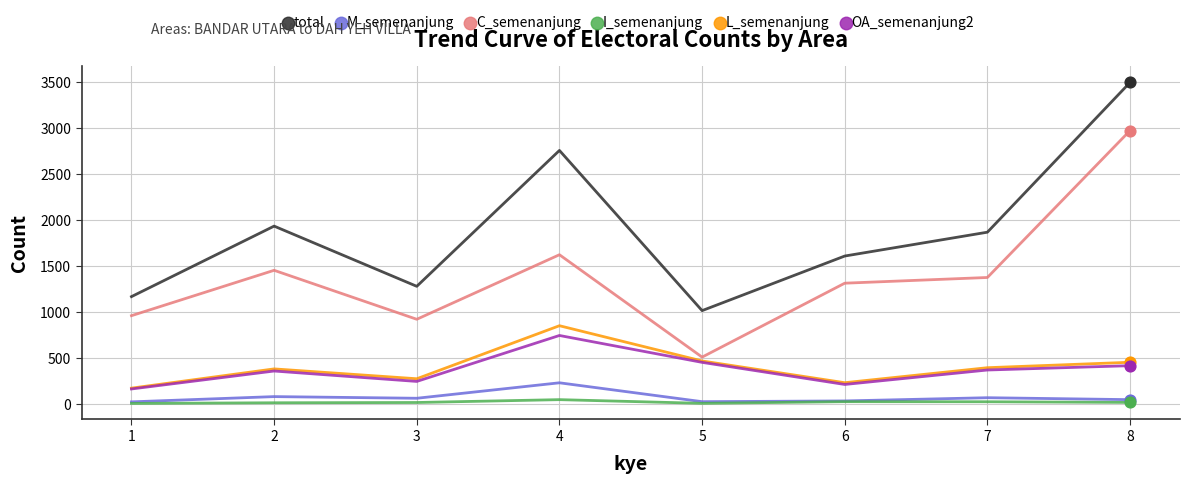

At how many categories does at least one series exceed 453?

8